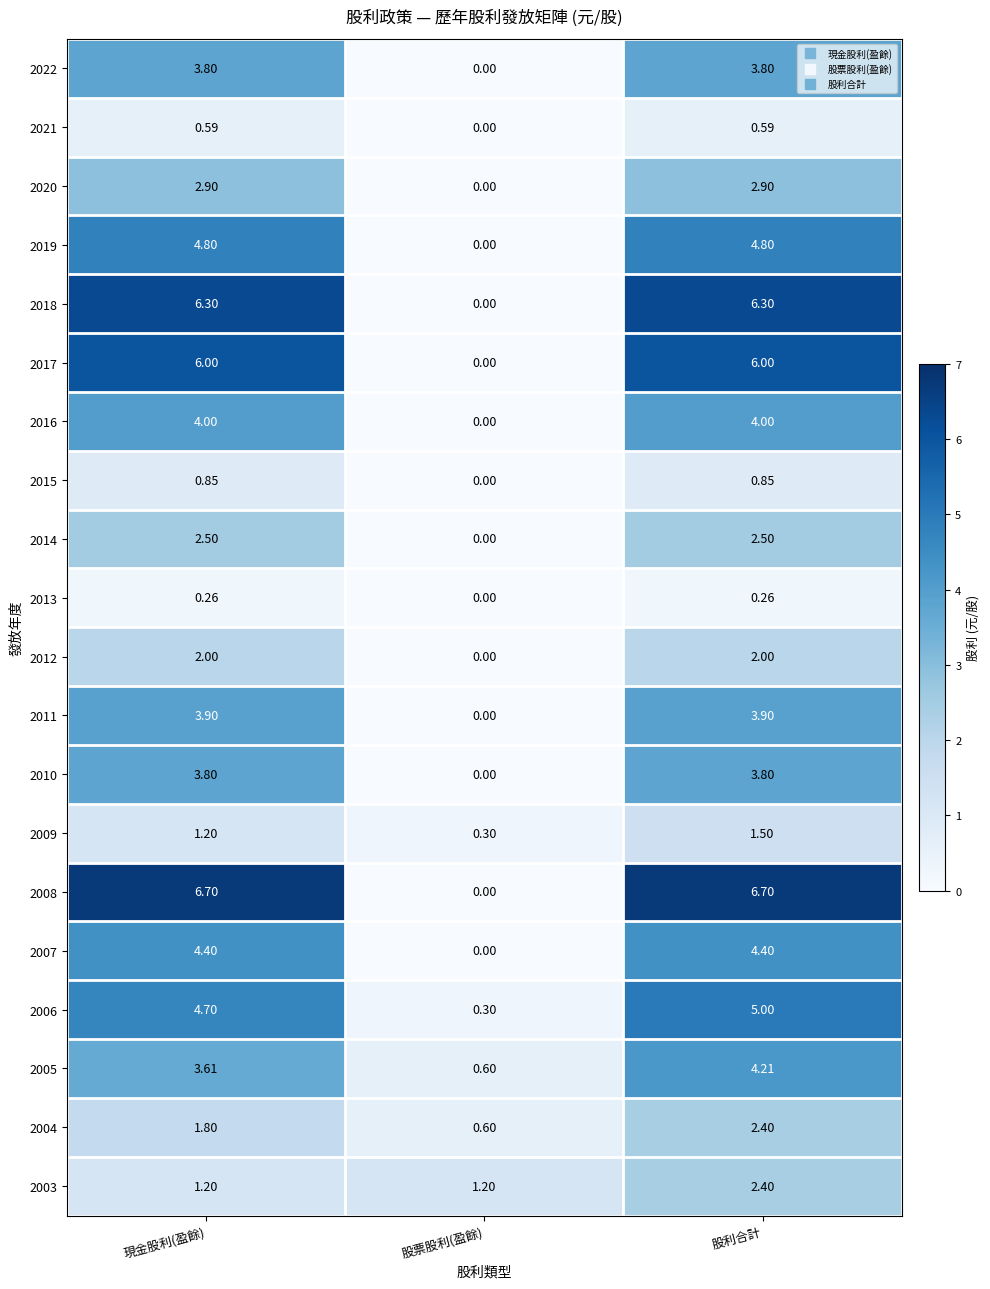

Which category has the highest value in the 2004 series?

股利合計